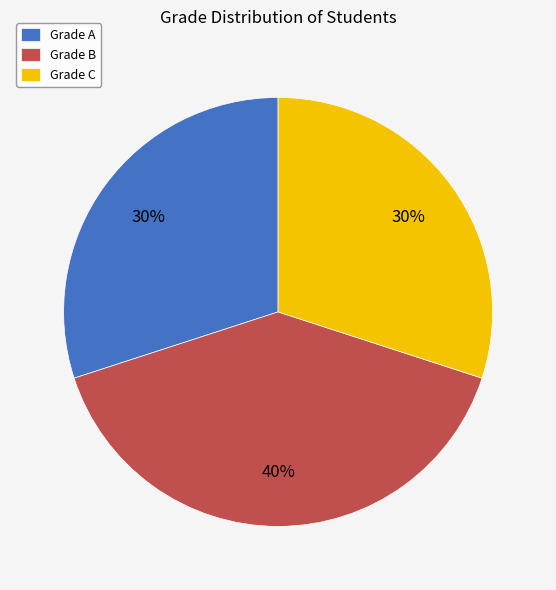

How many slices are in this pie chart?

3